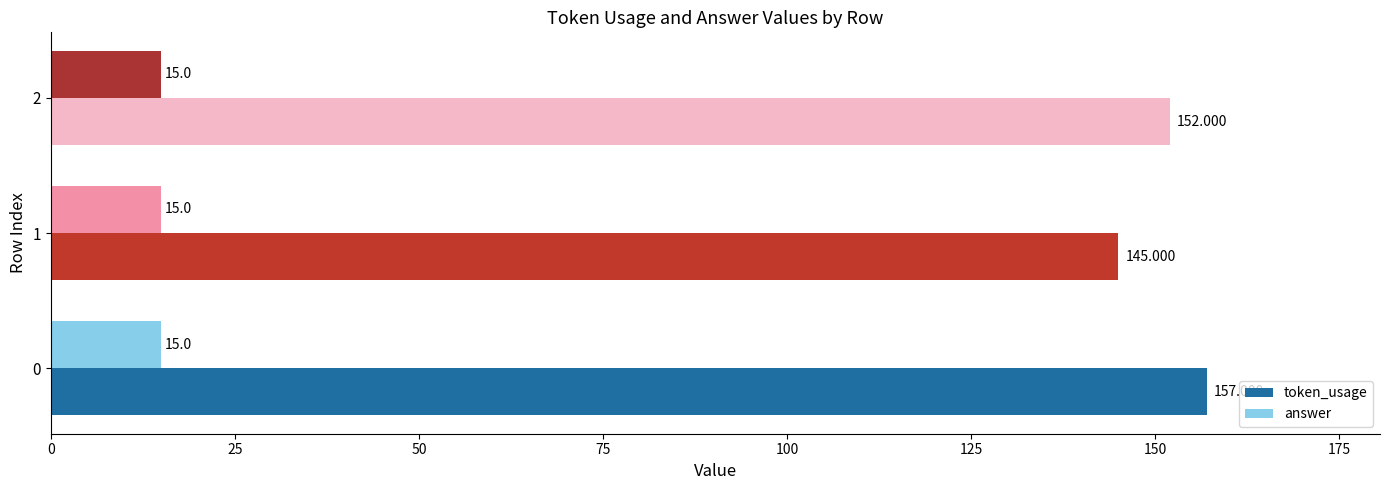

What is the greatest value displayed?

157